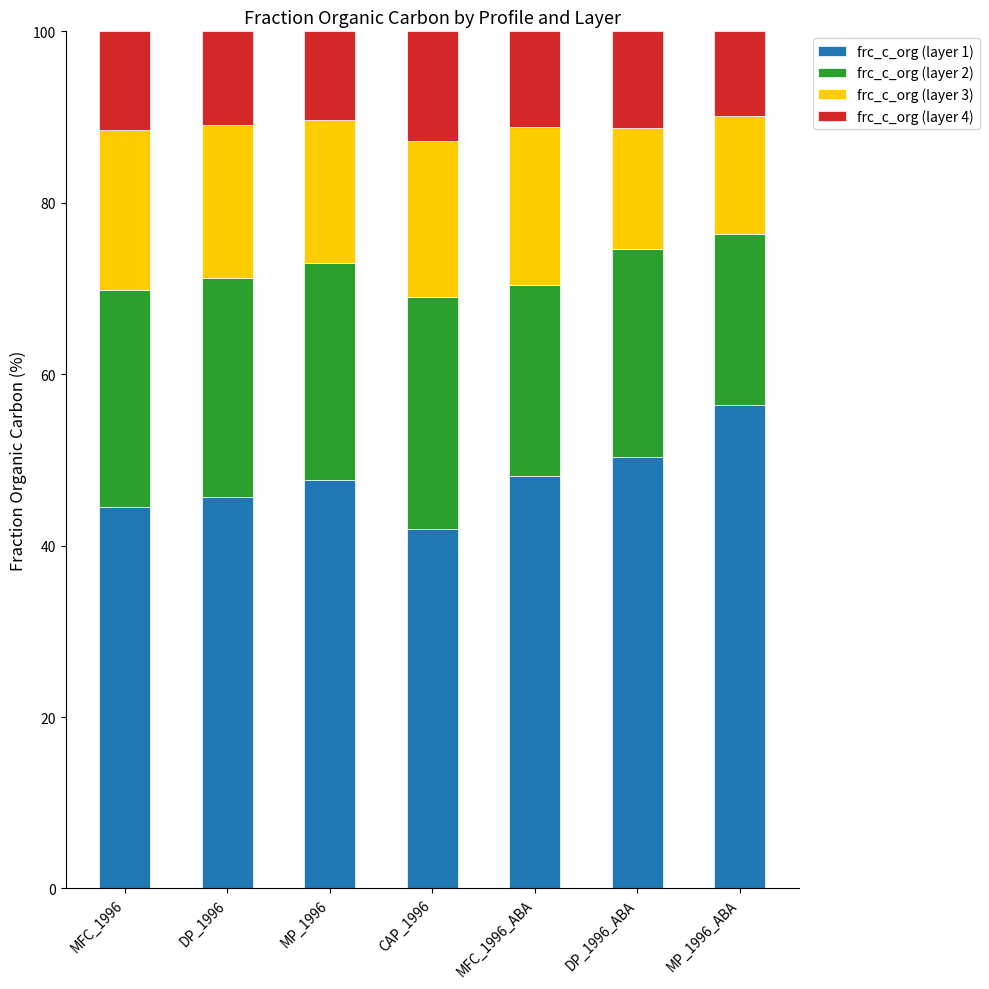

Is it true that frc_c_org (layer 1) equals 56.5 at MP_1996_ABA?

True